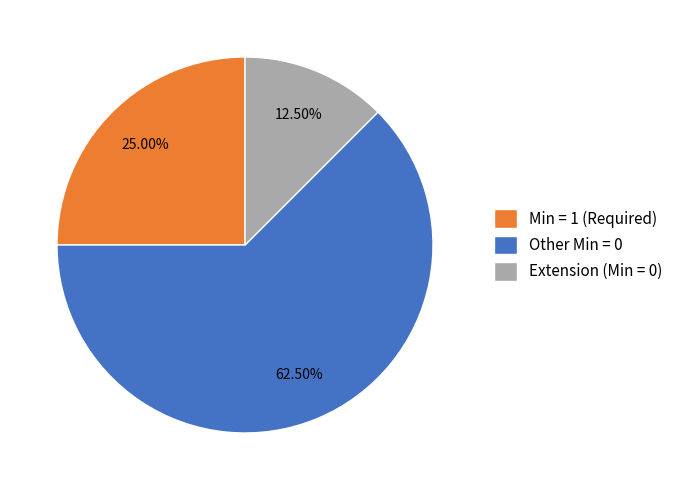

Do Other Min = 0 and Min = 1 (Required) together represent more than half of the pie?

Yes